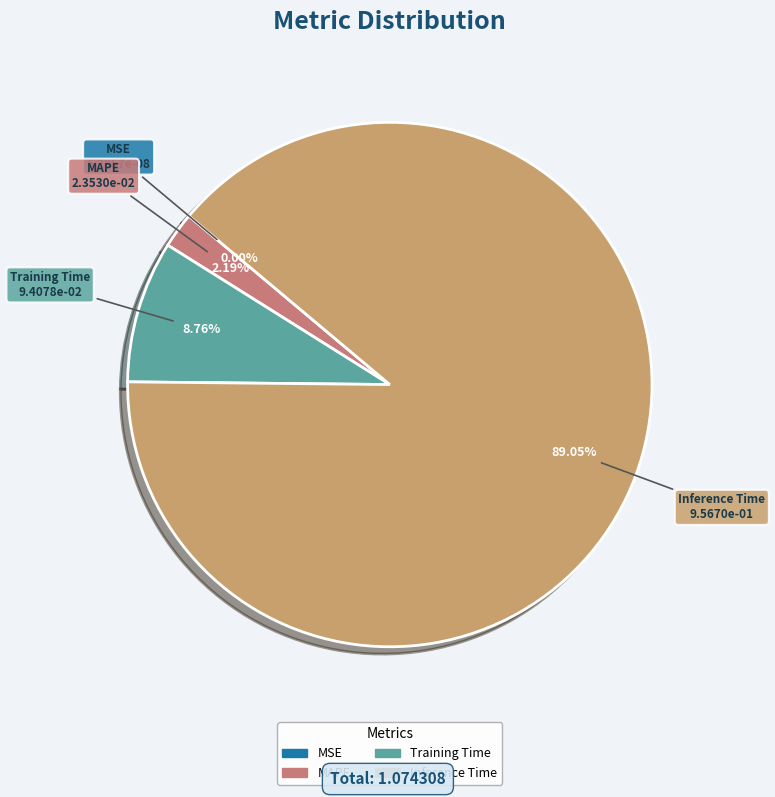

To the nearest percent, what portion does Inference Time represent?

89%